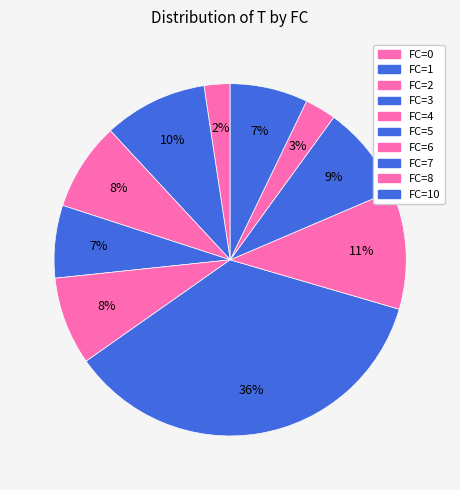

Approximately how many times larger is the value at FC=4 compared to FC=5?

0.8